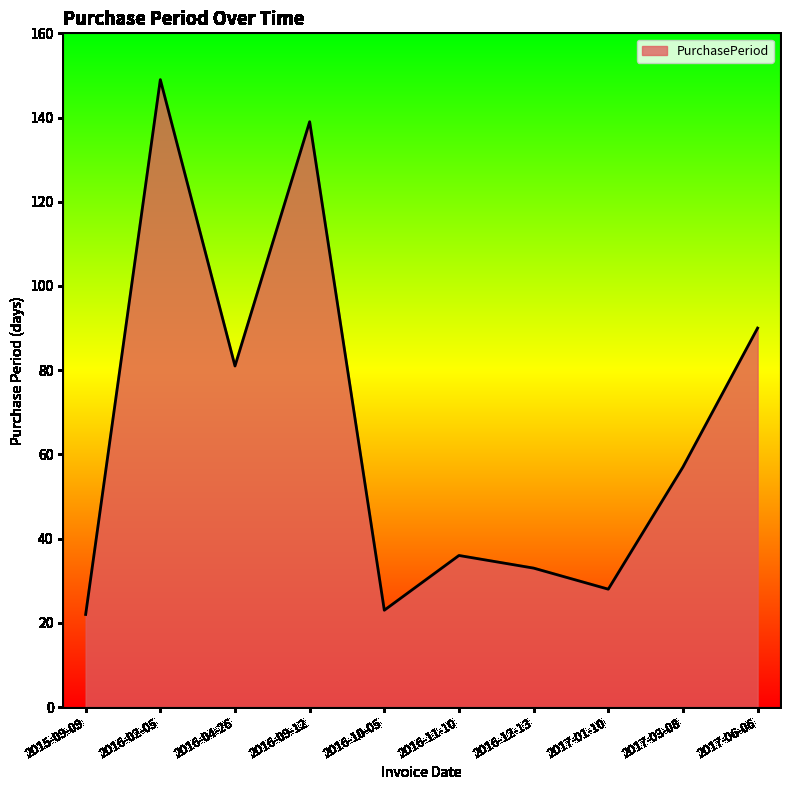

What is the smallest value displayed?

22